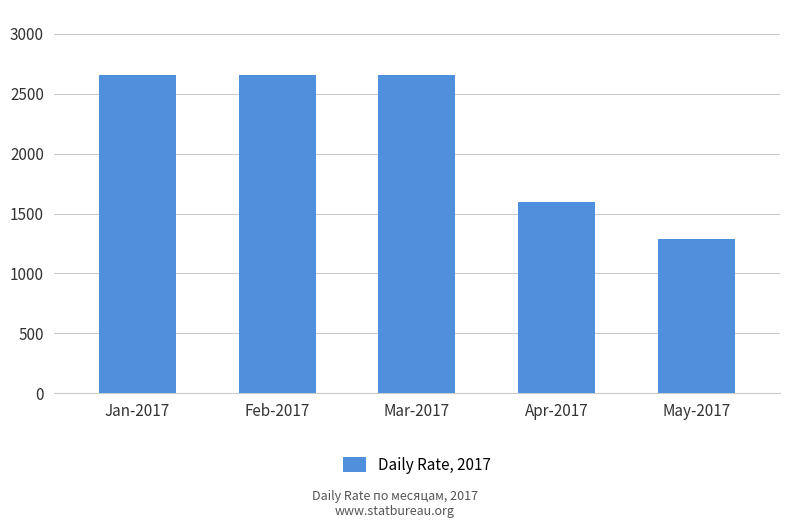

Reading left to right, what are all the values shown in this chart?

Jan-2017=2659	Feb-2017=2659	Mar-2017=2659	Apr-2017=1594	May-2017=1291